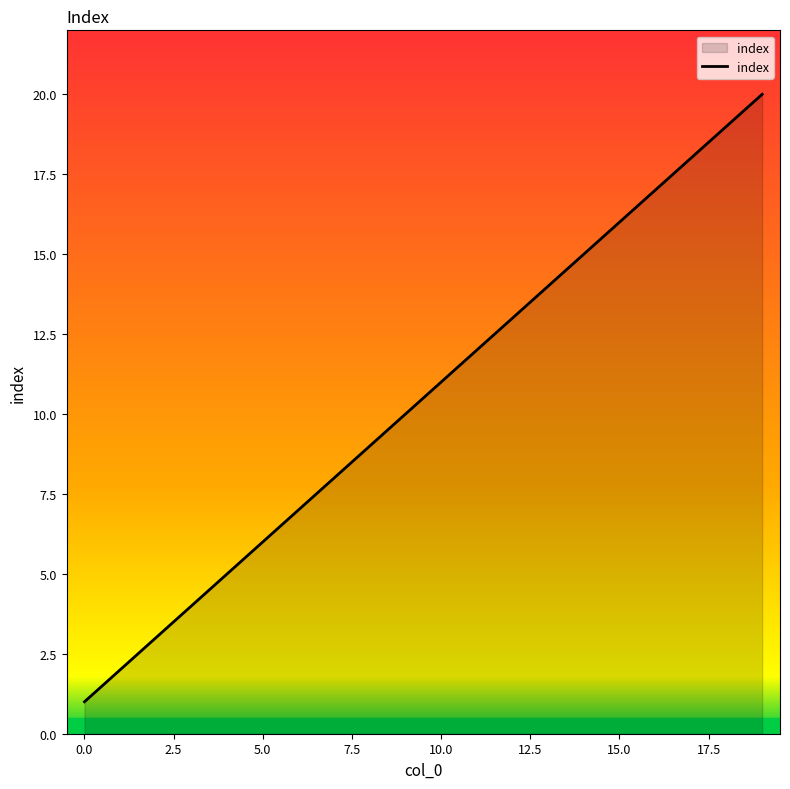

What is the difference between the maximum and minimum values?

19